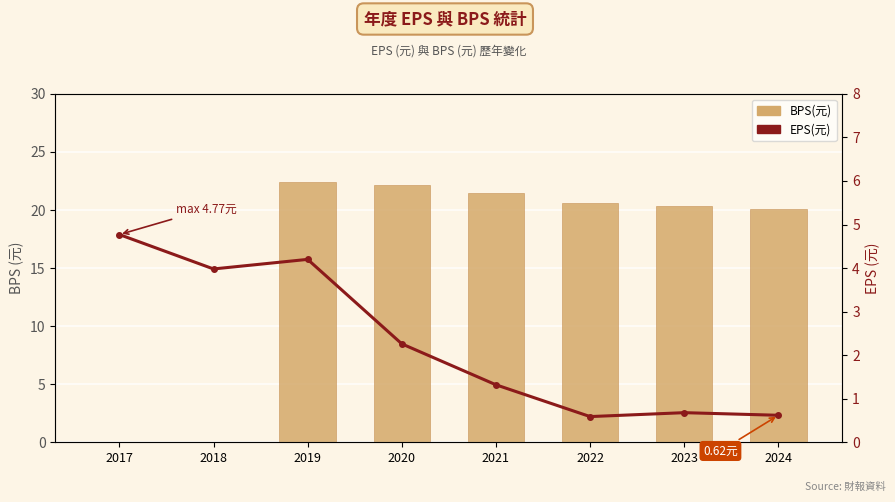

Rank the series at 2017 from highest to lowest value.

EPS(元), BPS(元)